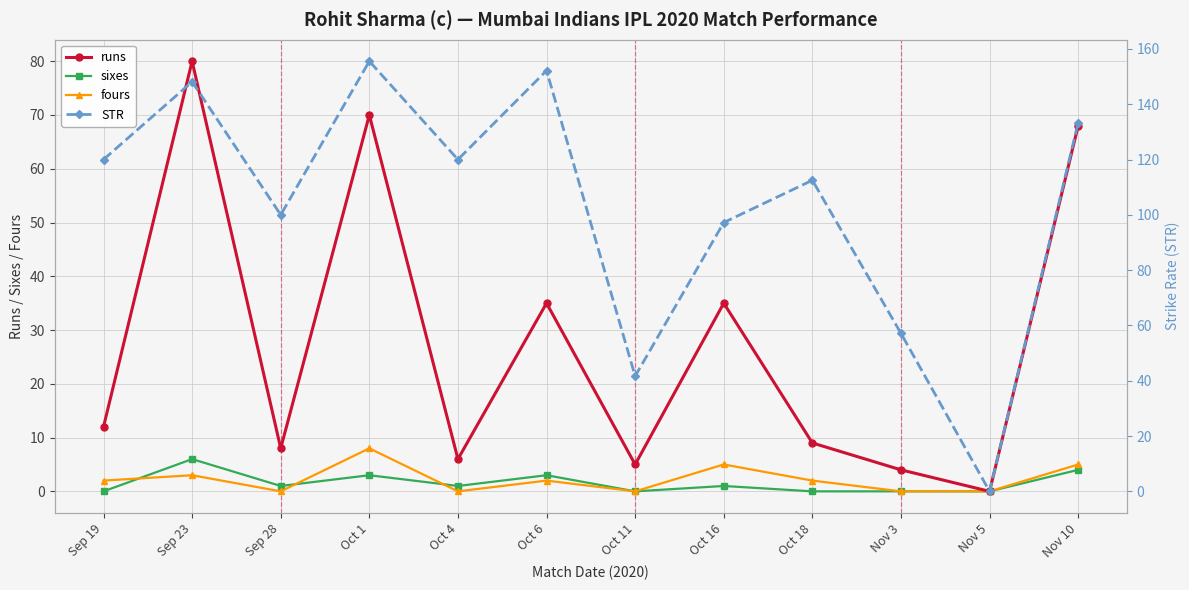

List the labels in order of STR value, smallest first.

Nov 5, Oct 11, Nov 3, Oct 16, Sep 28, Oct 18, Sep 19, Oct 4, Nov 10, Sep 23, Oct 6, Oct 1